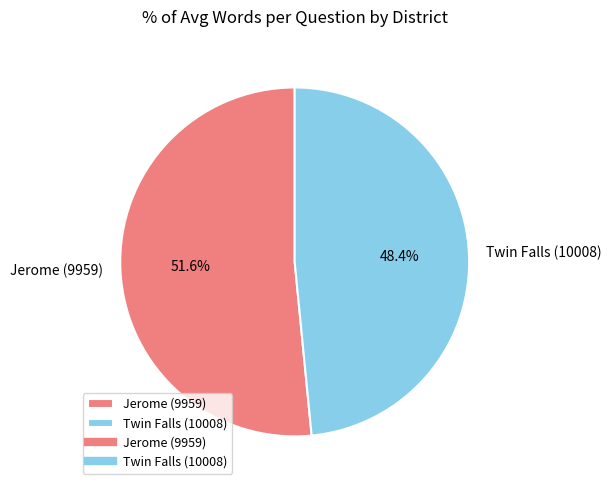

True or false: Jerome (9959) accounts for 52% of the total.

True